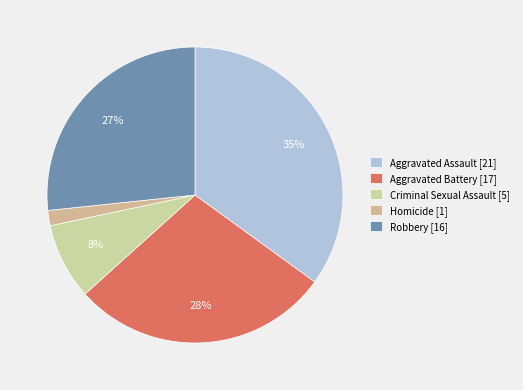

Rank the categories by value from lowest to highest.

Homicide, Criminal Sexual Assault, Robbery, Aggravated Battery, Aggravated Assault